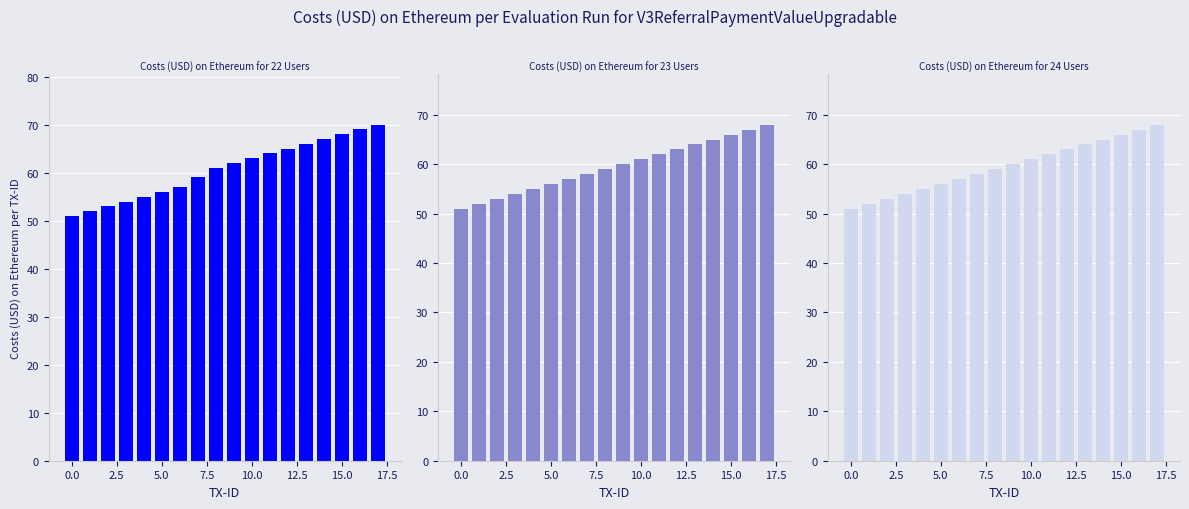

How many data points in Costs (USD) on Ethereum for 23 Users are above 60?

8